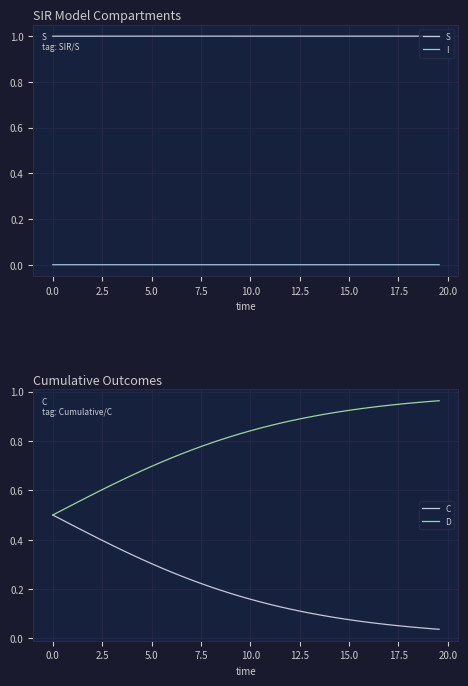

True or false: I and S intersect in this chart.

False